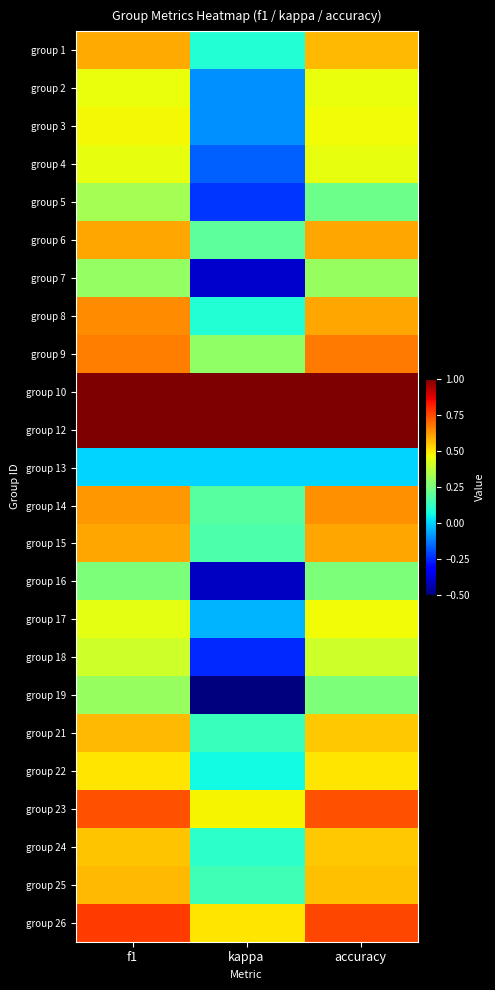

Reading left to right, list all the values displayed in this chart.

group 1: f1=0.6	kappa=0.1	accuracy=0.6
group 2: f1=0.5	kappa=-0.1	accuracy=0.5
group 3: f1=0.5	kappa=-0.1	accuracy=0.5
group 4: f1=0.4	kappa=-0.2	accuracy=0.4
group 5: f1=0.3	kappa=-0.2	accuracy=0.2
group 6: f1=0.6	kappa=0.2	accuracy=0.6
group 7: f1=0.3	kappa=-0.4	accuracy=0.3
group 8: f1=0.6	kappa=0.1	accuracy=0.6
group 9: f1=0.7	kappa=0.3	accuracy=0.7
group 10: f1=1.0	kappa=1.0	accuracy=1.0
group 12: f1=1.0	kappa=1.0	accuracy=1.0
group 13: f1=0.0	kappa=0.0	accuracy=0.0
group 14: f1=0.6	kappa=0.2	accuracy=0.6
group 15: f1=0.6	kappa=0.2	accuracy=0.6
group 16: f1=0.2	kappa=-0.4	accuracy=0.2
group 17: f1=0.4	kappa=-0.0	accuracy=0.5
group 18: f1=0.4	kappa=-0.2	accuracy=0.4
group 19: f1=0.3	kappa=-0.5	accuracy=0.2
group 21: f1=0.6	kappa=0.1	accuracy=0.5
group 22: f1=0.5	kappa=0.1	accuracy=0.5
group 23: f1=0.7	kappa=0.5	accuracy=0.7
group 24: f1=0.5	kappa=0.1	accuracy=0.5
group 25: f1=0.6	kappa=0.1	accuracy=0.6
group 26: f1=0.8	kappa=0.5	accuracy=0.8